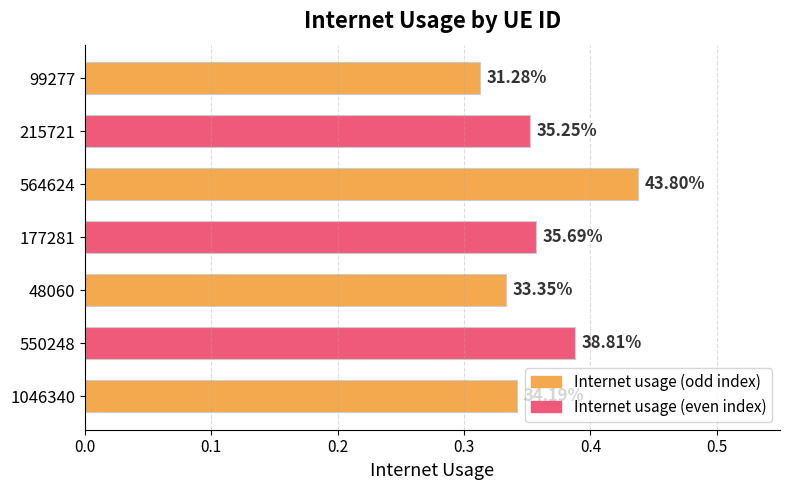

How many bars are there in total?

7